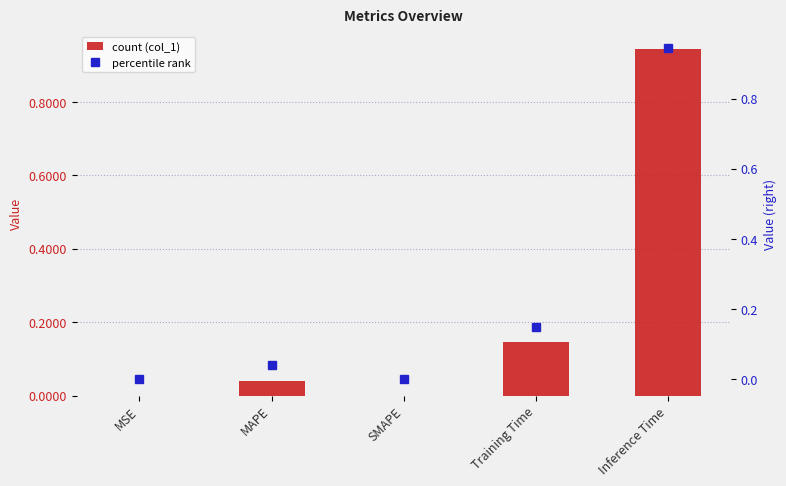

What is the difference between the maximum and minimum values in the col_1 (right) series?

0.9